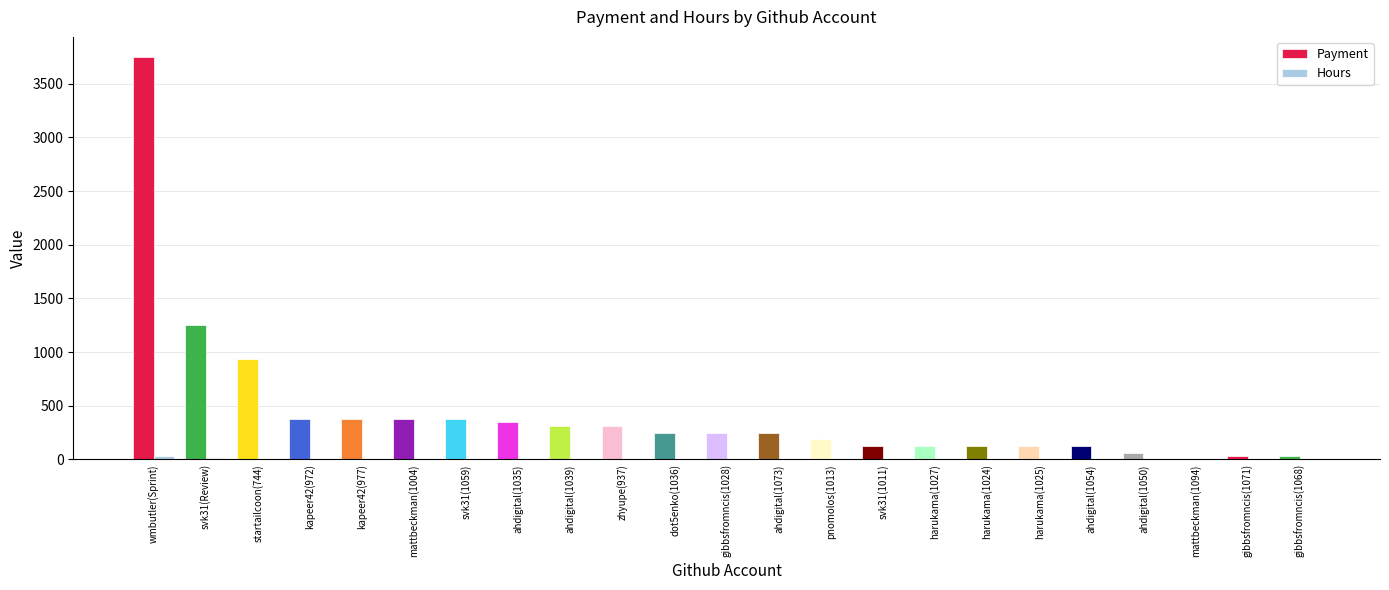

Which series changed the most between svk31(Review) and mattbeckman(1094)?

Payment